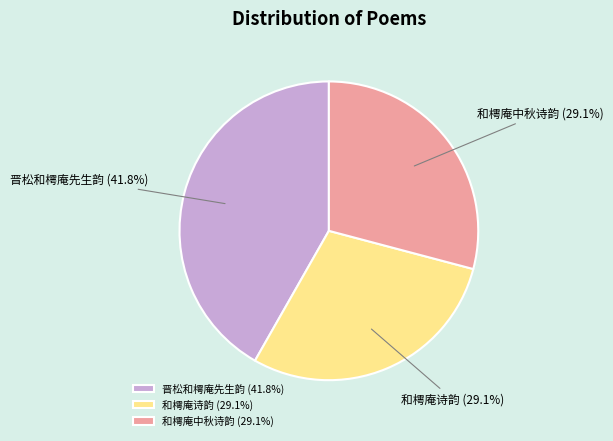

Is there any slice that represents more than half of the pie?

No